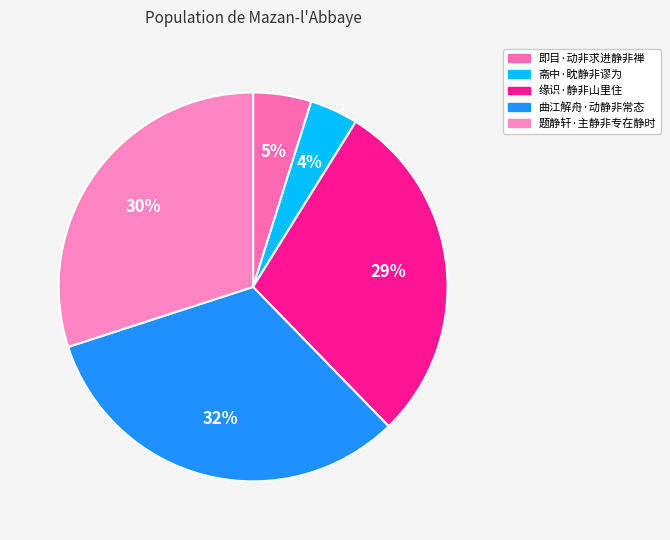

What is the largest slice in the pie chart?

曲江解舟·动静非常态